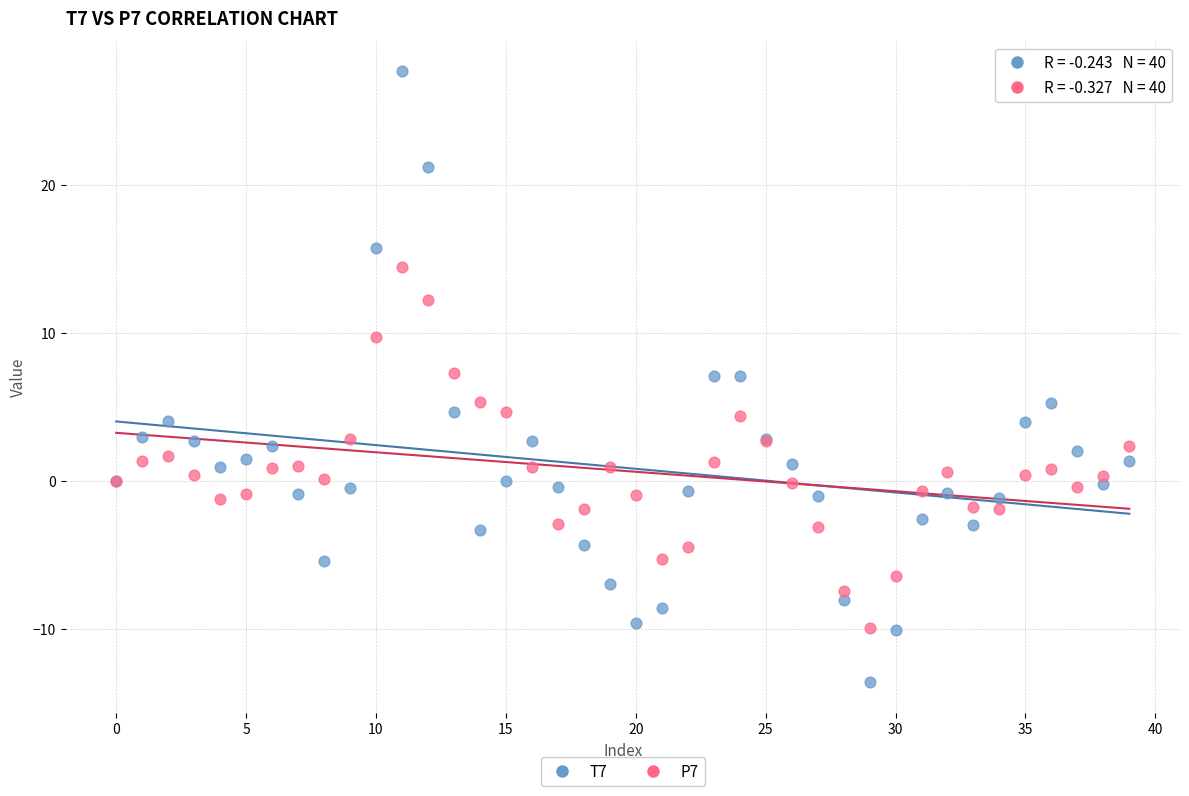

Which series reaches the minimum Y coordinate?

T7